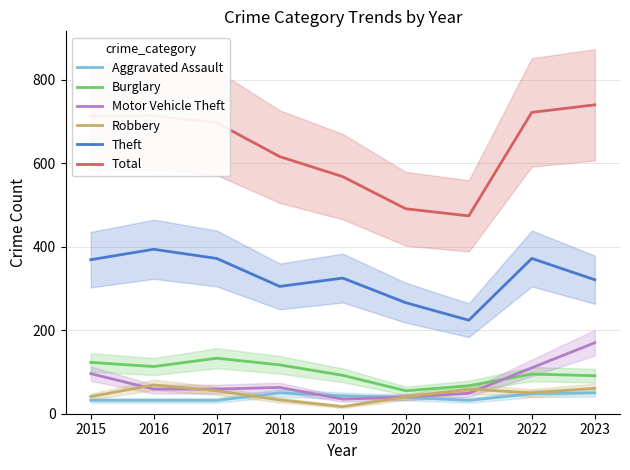

The value of Burglary at 2017 is 133. True or false?

True